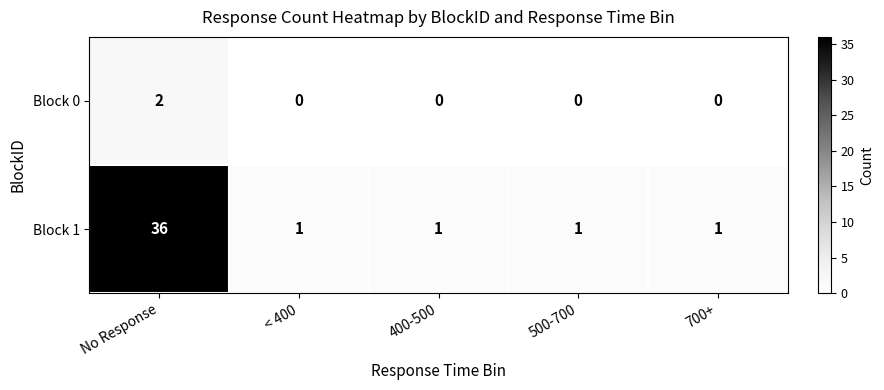

Which series has the widest spread of values?

Block 1